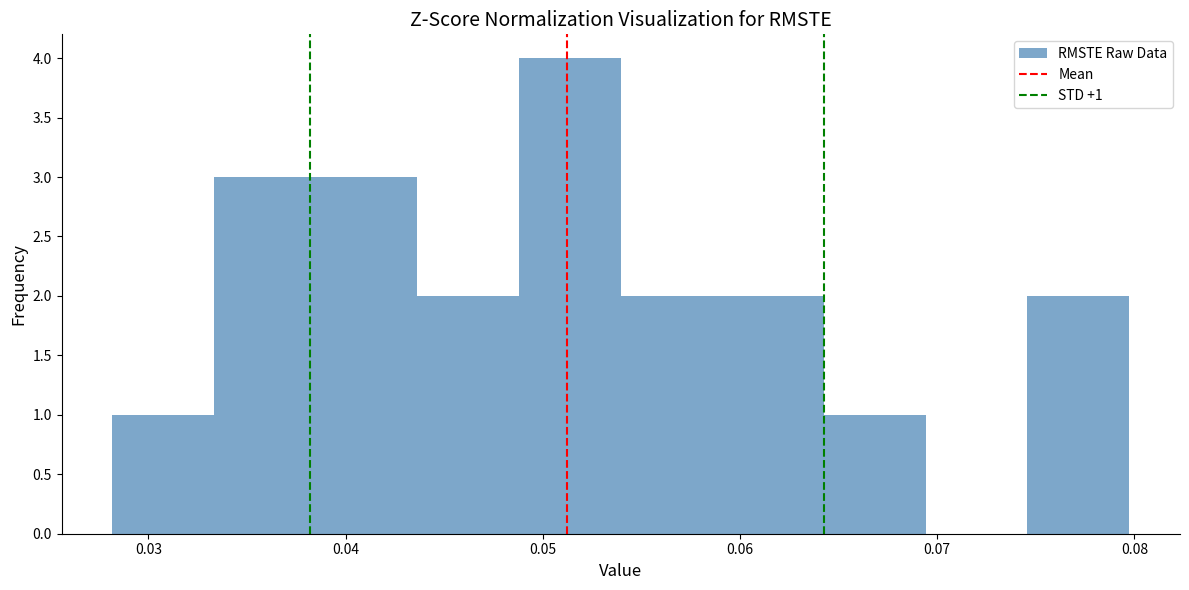

Which range on the x-axis has the tallest bar?

0.049 to 0.054